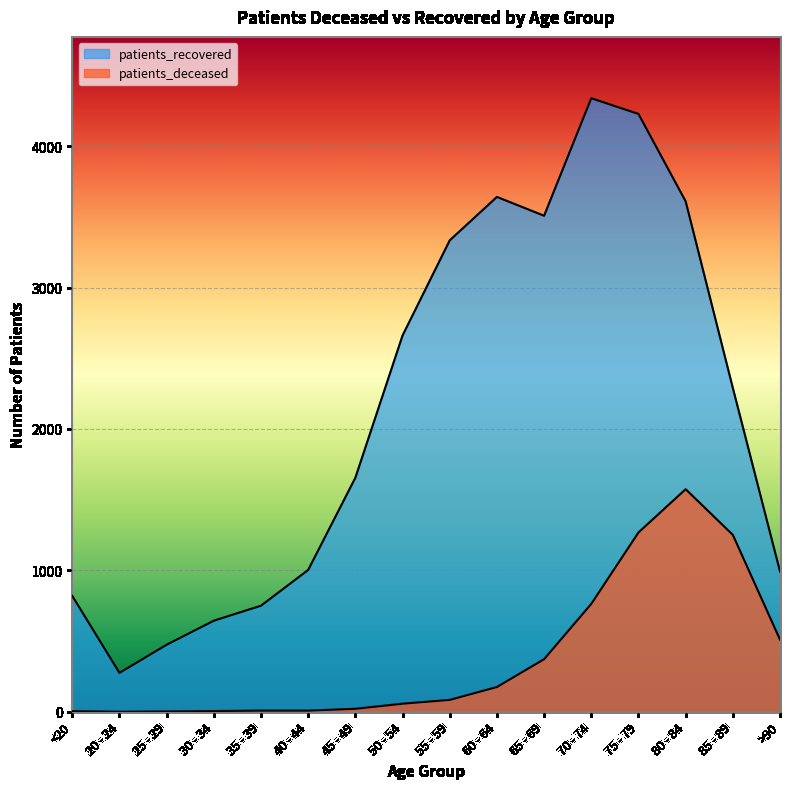

What is the average value of the patients_recovered series?

2139